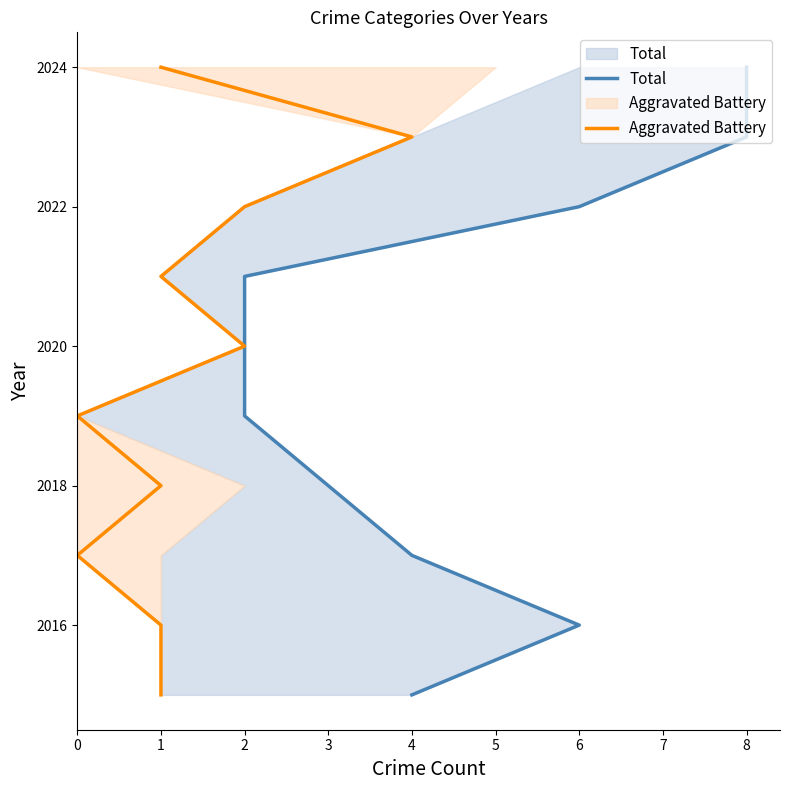

Where does the Total series first go above 2020?

2